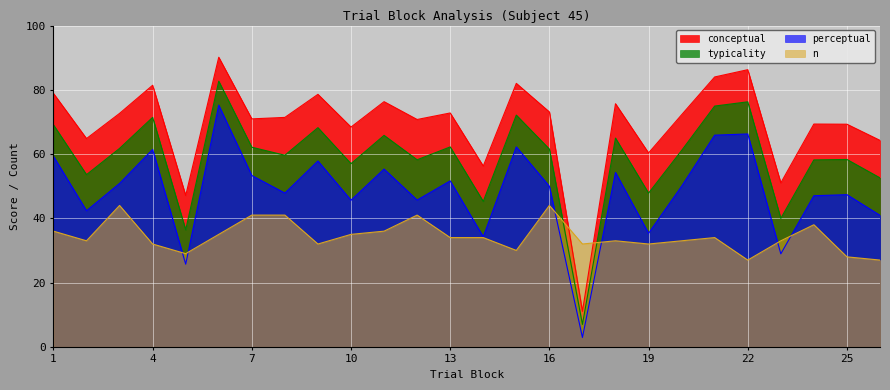

The value of typicality at 20 is 18.6. True or false?

False